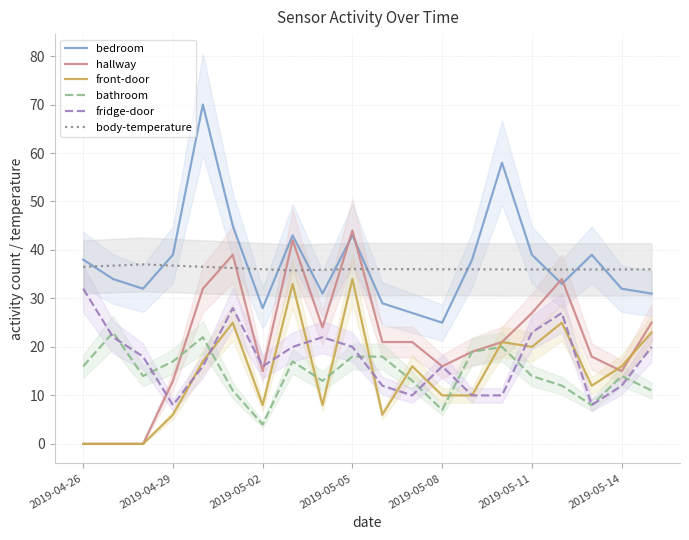

What is the sum of all fridge-door values?

350